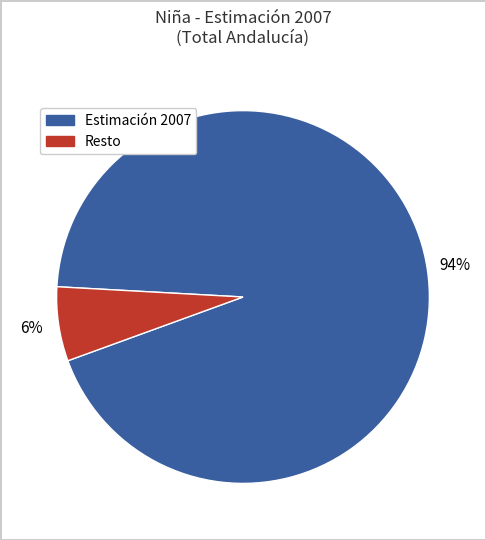

To the nearest percent, what is the average slice percentage?

50%